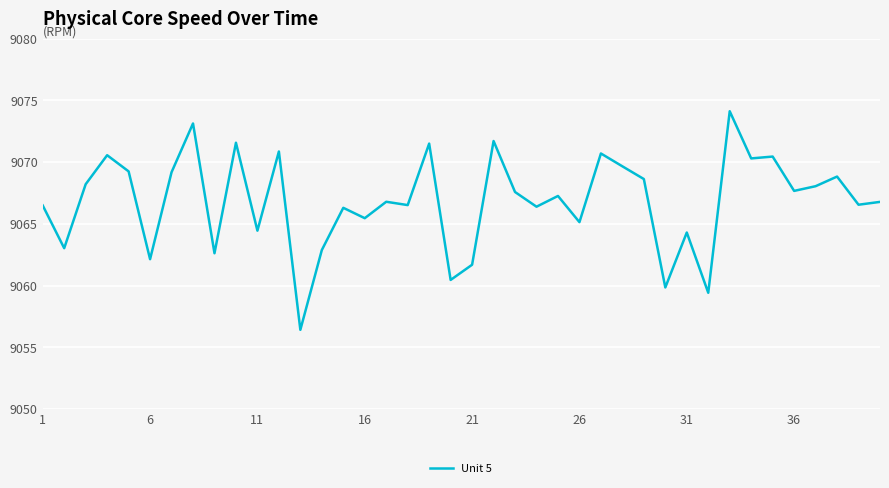

What is the minimum value shown in the chart?

9056.4